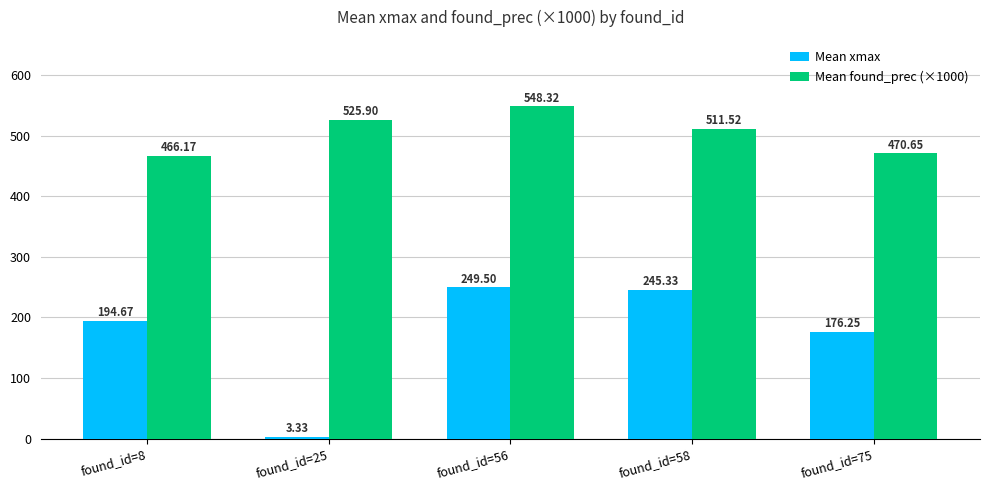

What is the sum of the Mean found_prec (×1000) values at found_id=25 and found_id=56?

1074.2